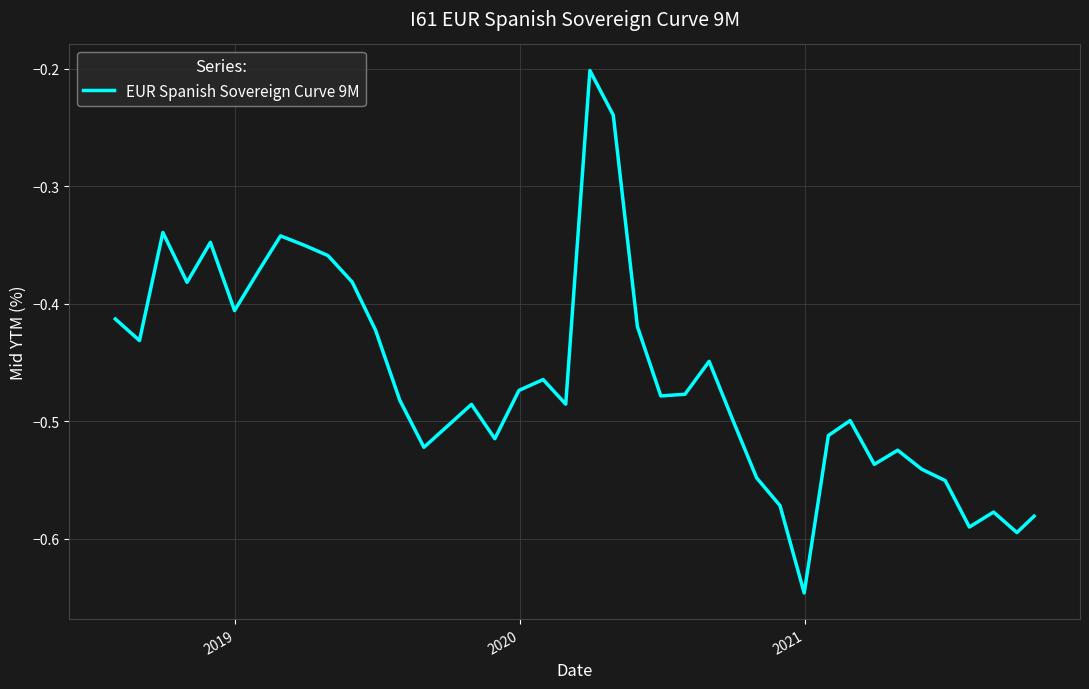

What is the difference between the maximum and minimum values?

0.4